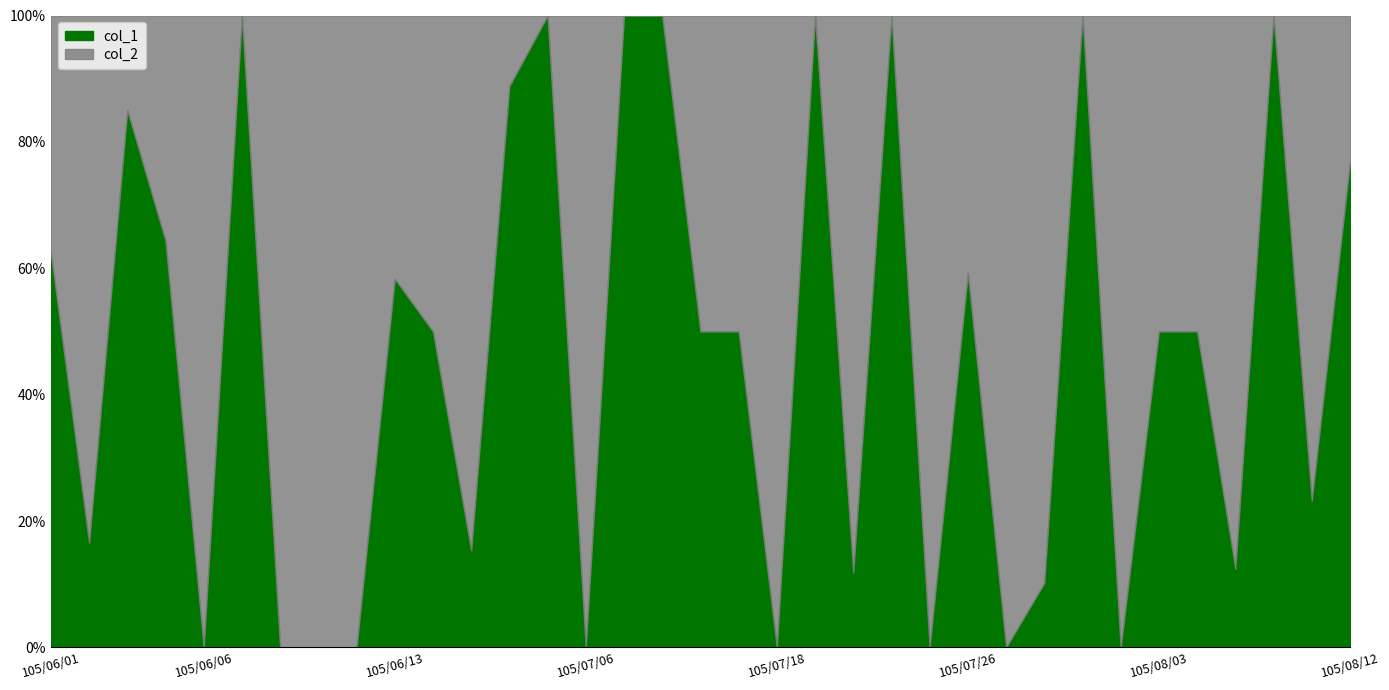

At which label does col_2 first exceed 24000?

105/06/01